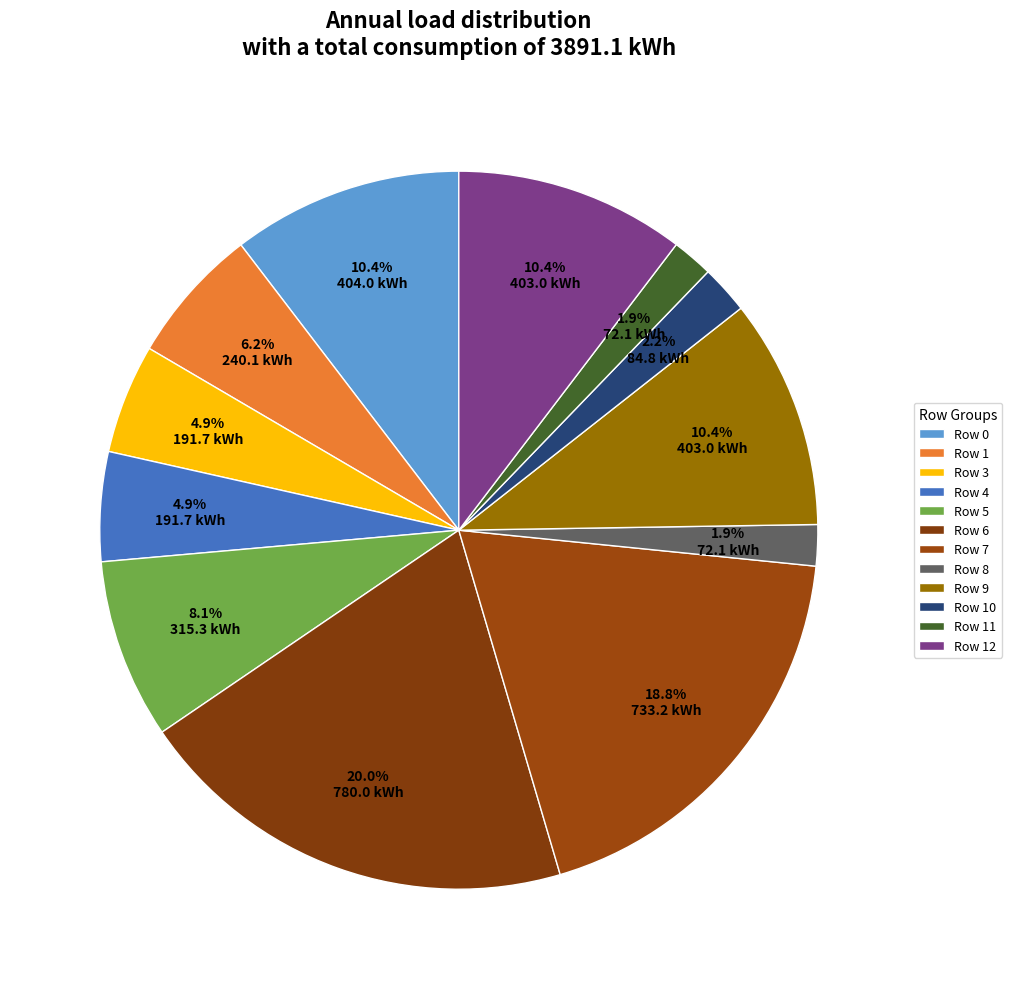

What is the largest slice in the pie chart?

Row 6